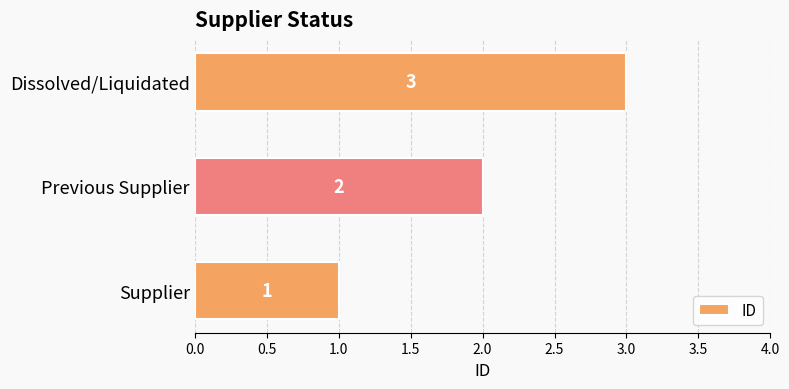

What is the sum of all values?

6